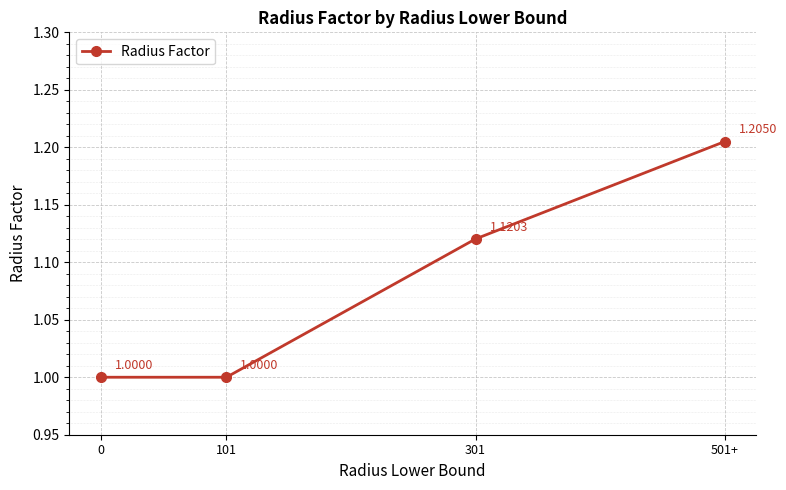

What is the change in value from 101 to 301?

+0.1